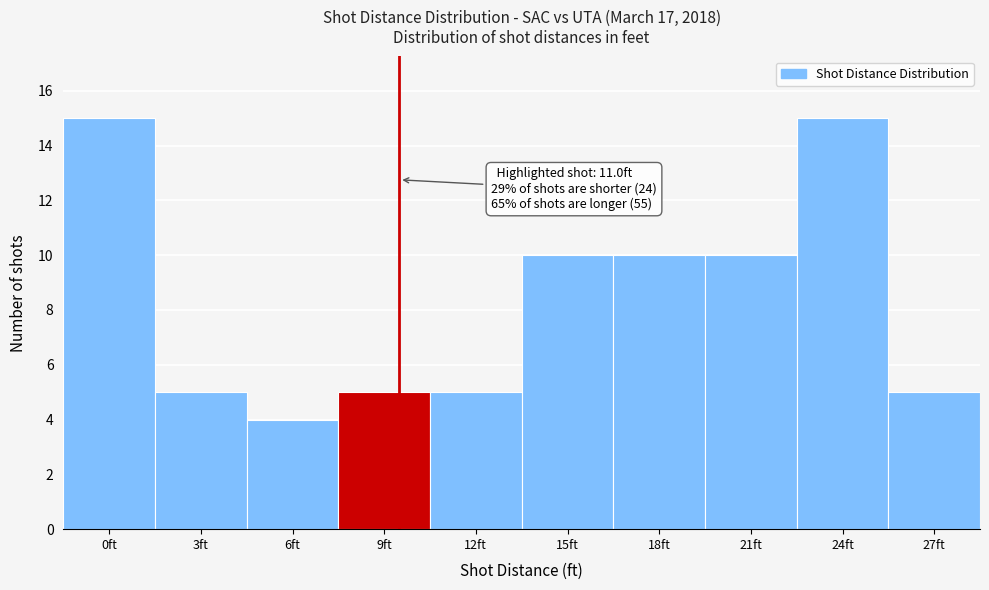

Reading right to left, transcribe all the data shown in this chart.

5	15	10	10	10	5	5	4	5	15